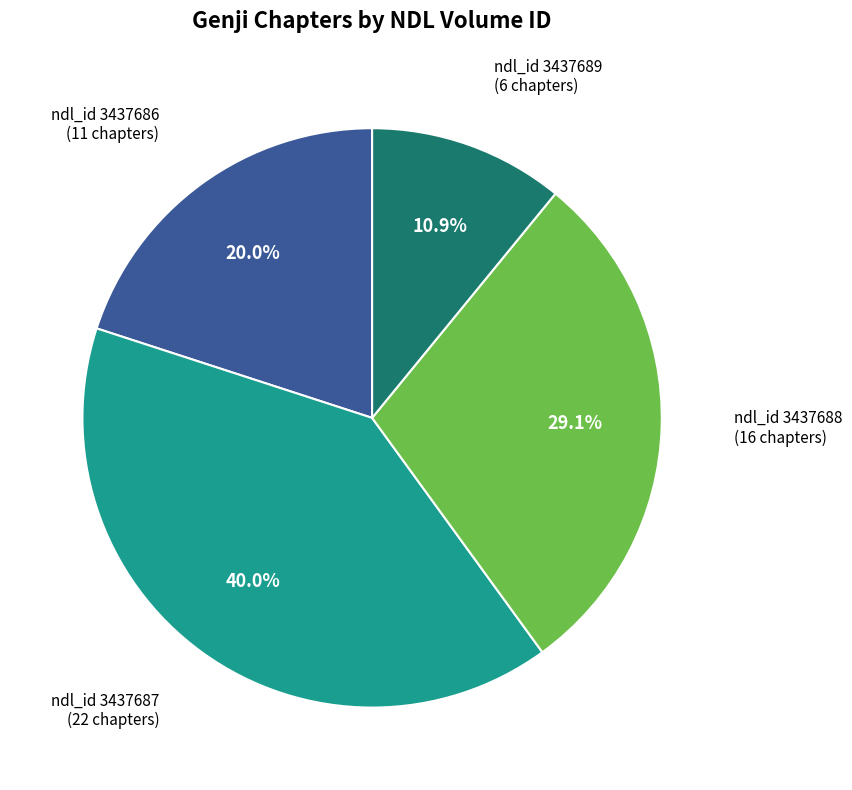

To the nearest percent, what is the average slice percentage?

25%